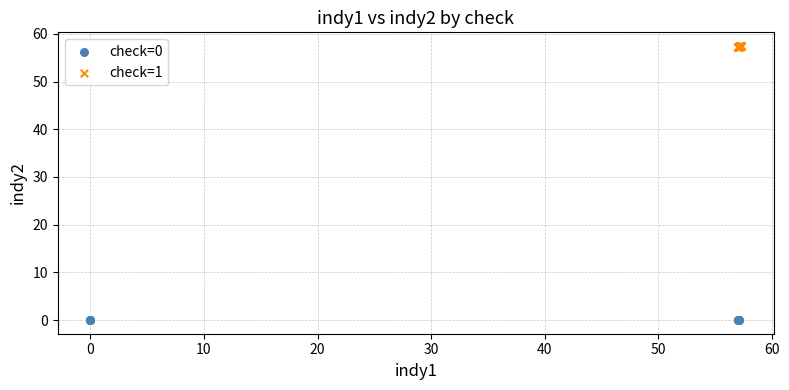

Which series reaches the maximum Y coordinate?

check=1